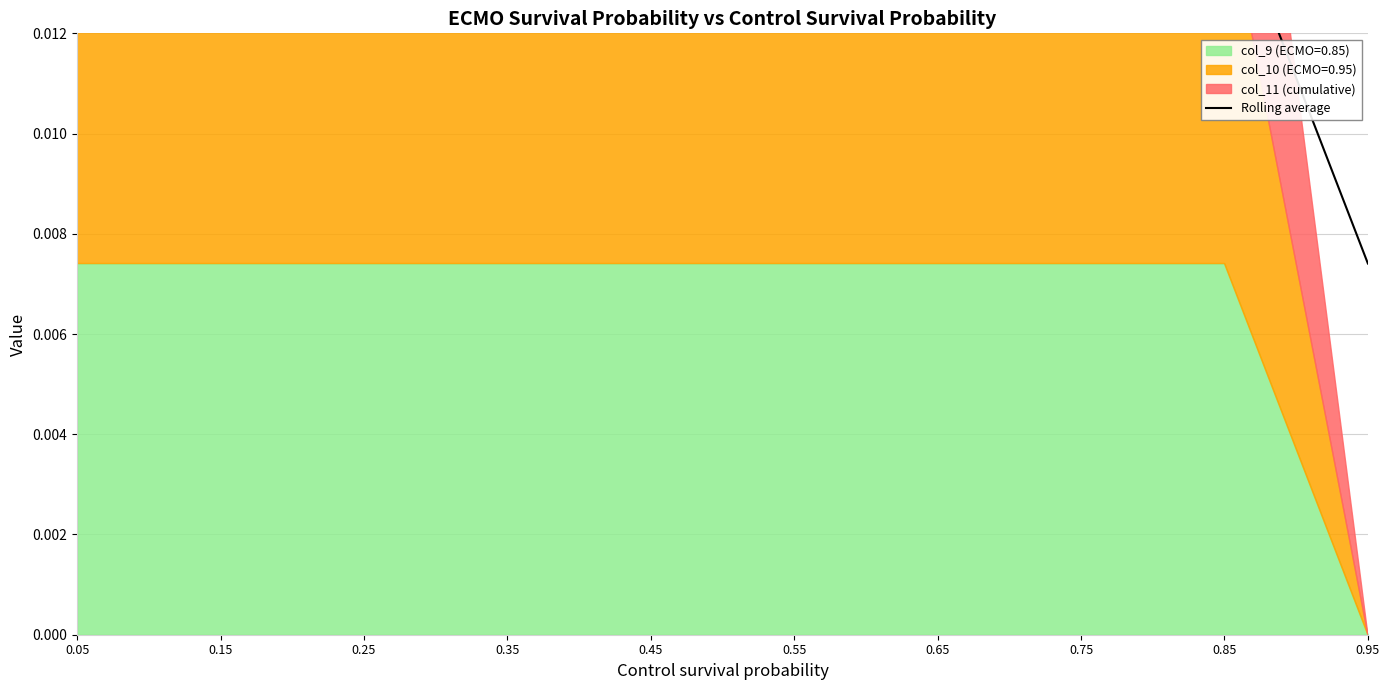

Does the chart display data point markers on the line(s)?

No